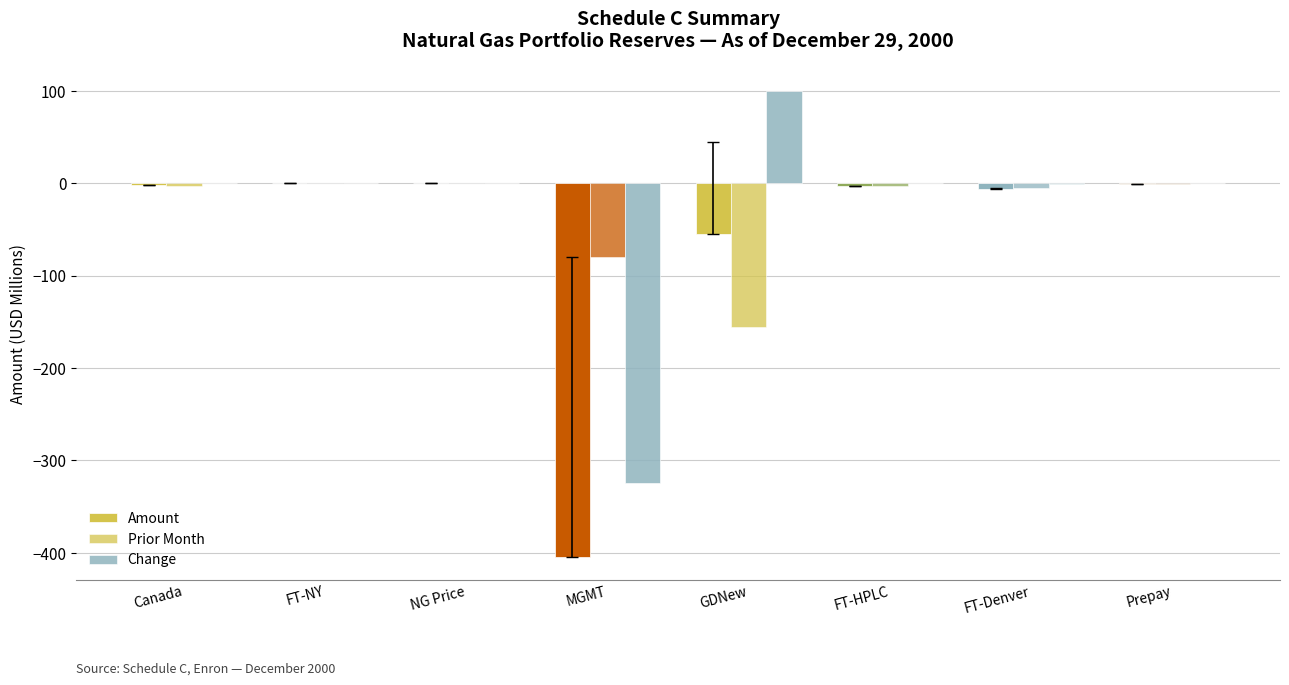

How many categories are shown in the chart?

8